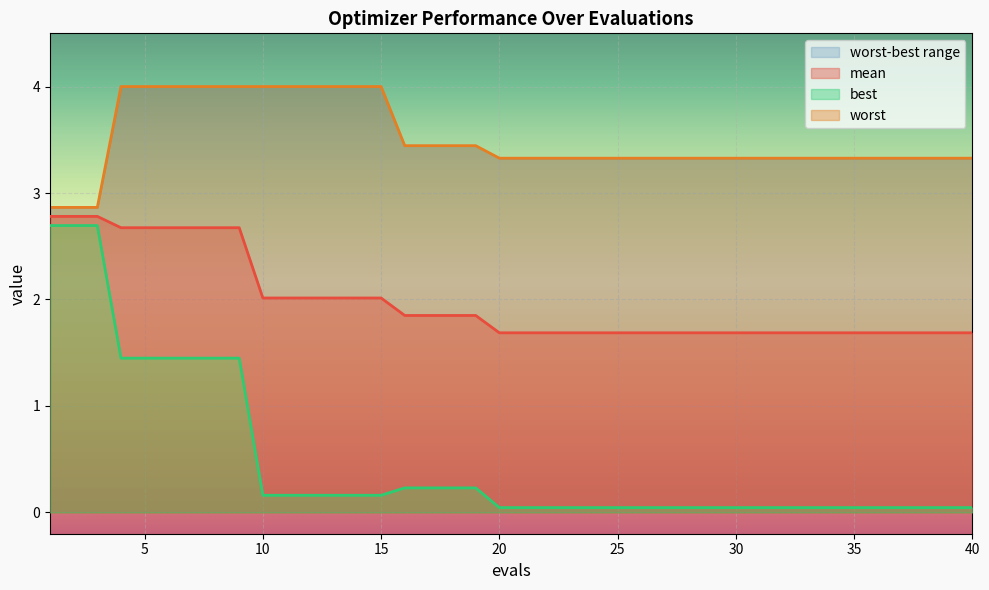

What is the value of the worst point at the 14th from the left?

4.0